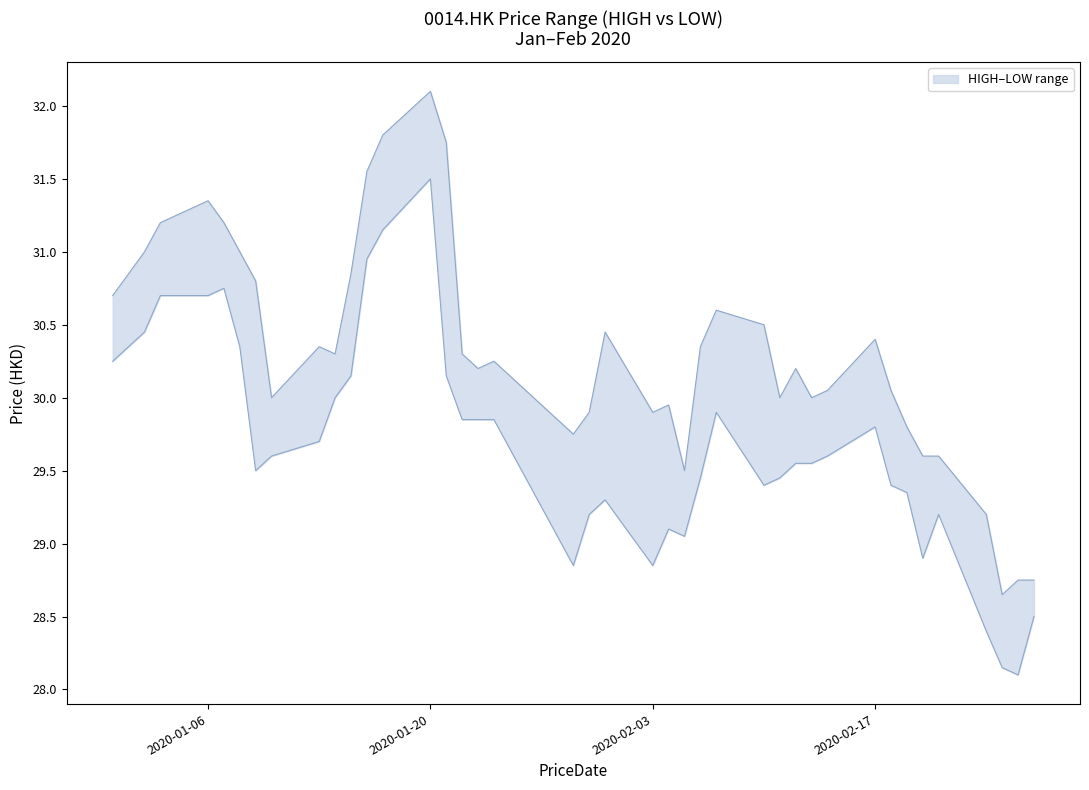

What is the smallest value displayed?

28.1